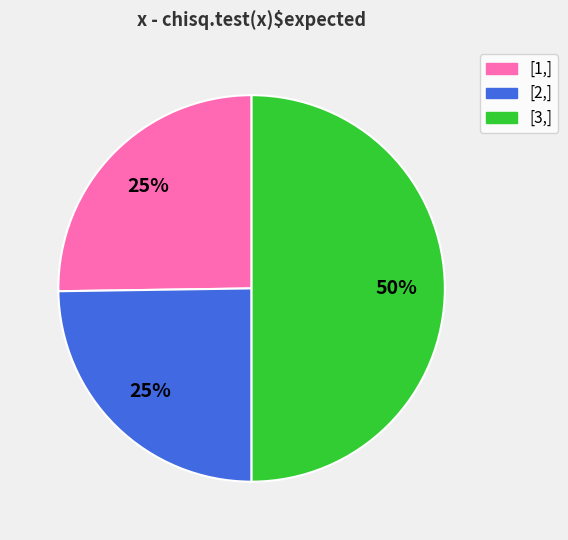

Count the number of slices in the pie.

3